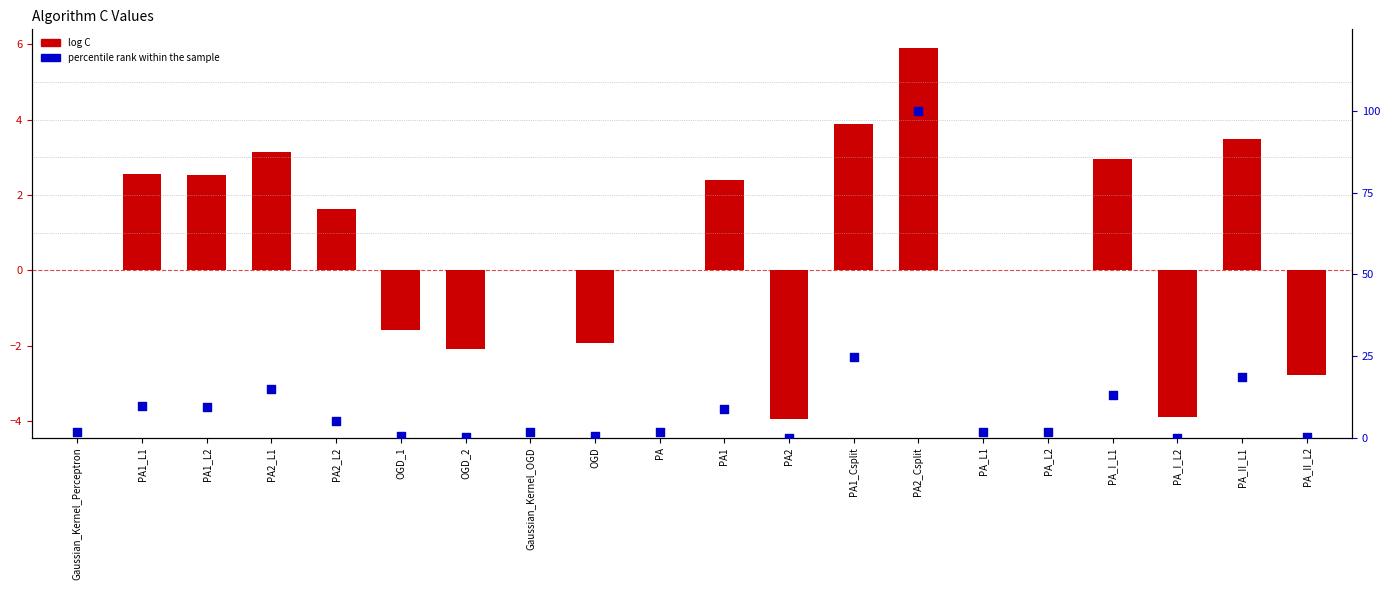

Which series has the widest spread of Y values?

percentile rank within the sample